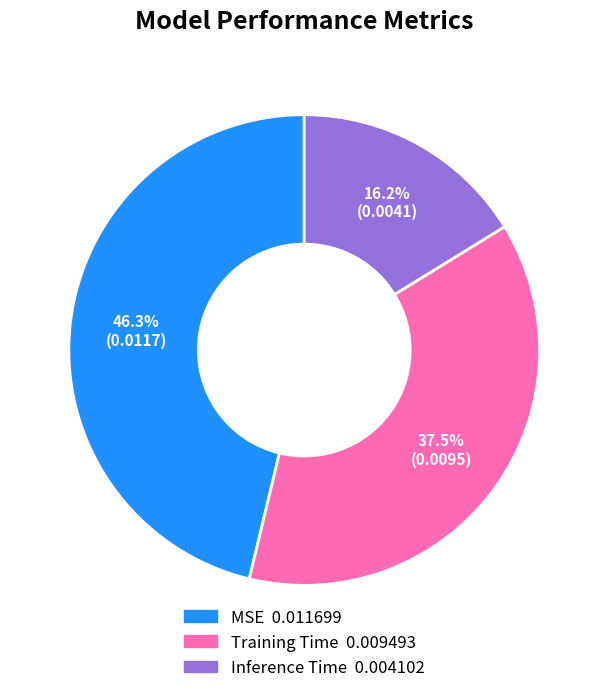

Is the sum of MSE and Inference Time greater than half?

Yes